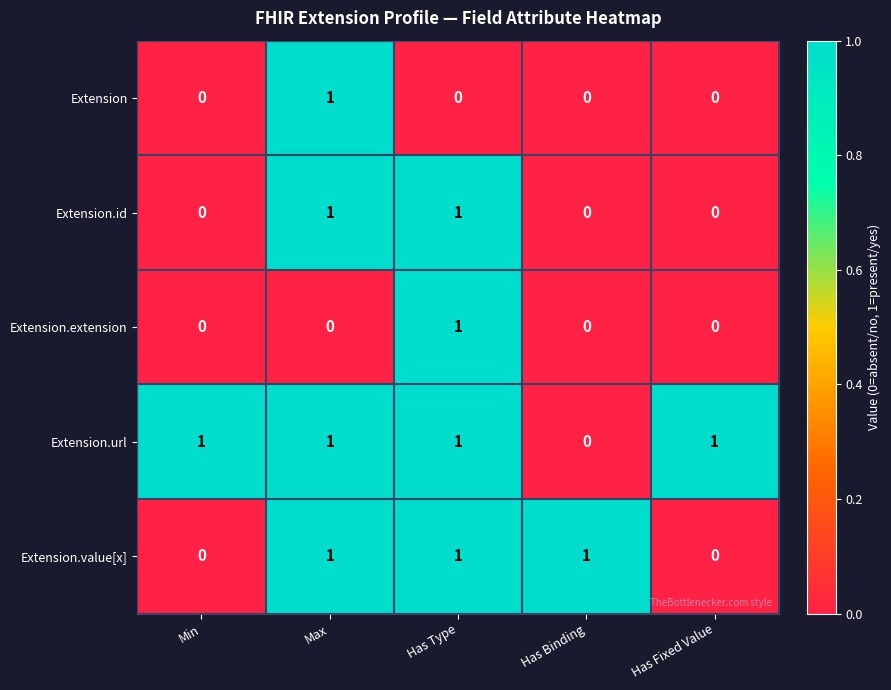

Reading left to right, what are all the values shown in this chart?

Extension: 0	1	0	0	0
Extension.id: 0	1	1	0	0
Extension.extension: 0	0	1	0	0
Extension.url: 1	1	1	0	1
Extension.value[x]: 0	1	1	1	0